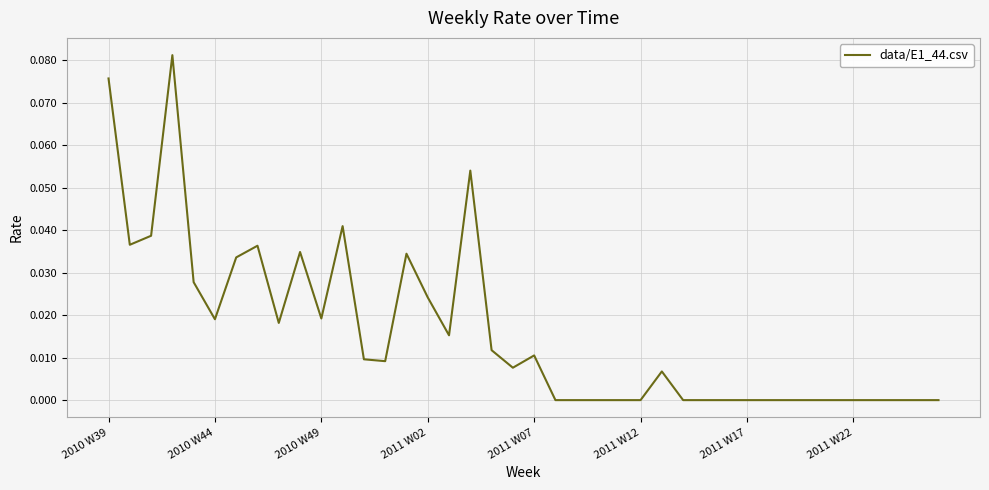

Where is the data nearest to the value 0?

21